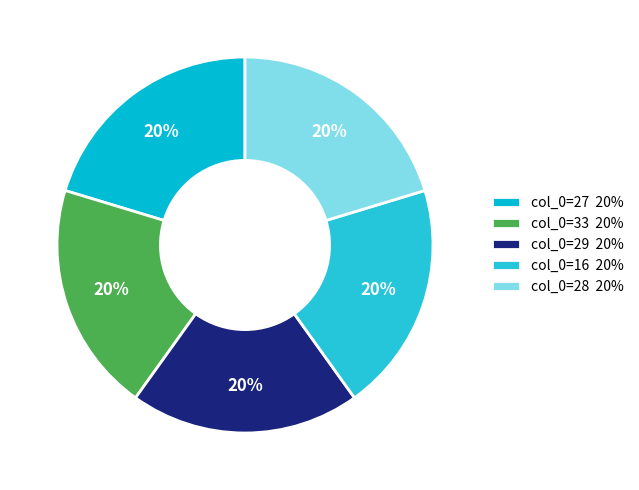

Count the number of slices in the pie.

5